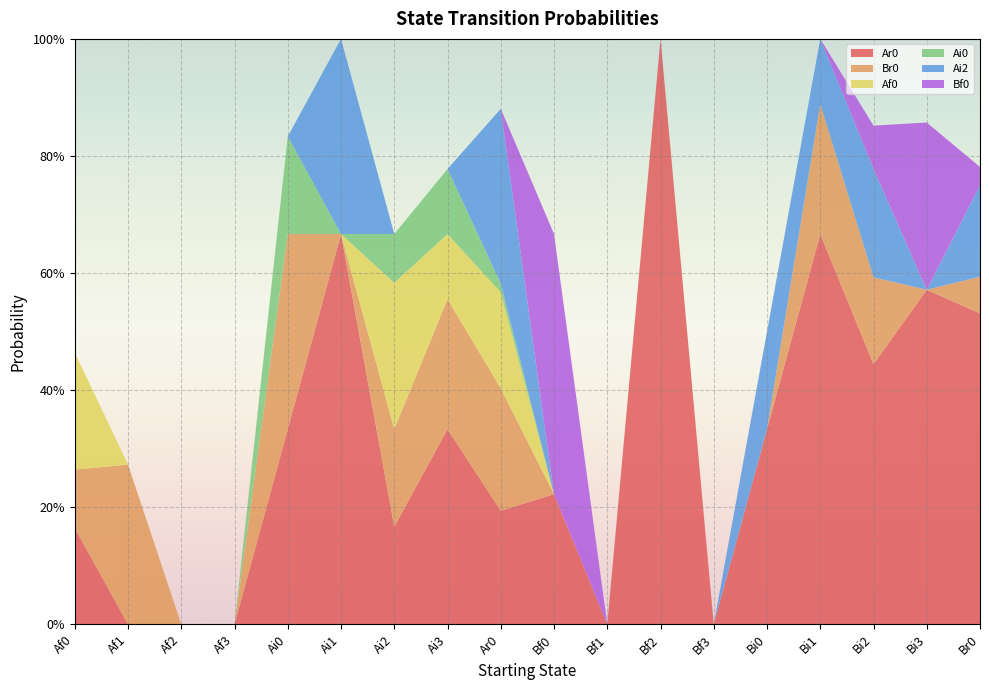

Reading left to right, extract all data points from this chart.

Ar0: Af0=0.2	Af1=0.0	Af2=0.0	Af3=0.0	Ai0=0.3	Ai1=0.7	Ai2=0.2	Ai3=0.3	Ar0=0.2	Bf0=0.2	Bf1=0.0	Bf2=1.0	Bf3=0.0	Bi0=0.3	Bi1=0.7	Bi2=0.4	Bi3=0.6	Br0=0.5
Br0: Af0=0.1	Af1=0.3	Af2=0.0	Af3=0.0	Ai0=0.3	Ai1=0.0	Ai2=0.2	Ai3=0.2	Ar0=0.2	Bf0=0.0	Bf1=0.0	Bf2=0.0	Bf3=0.0	Bi0=0.0	Bi1=0.2	Bi2=0.1	Bi3=0.0	Br0=0.1
Af0: Af0=0.2	Af1=0.0	Af2=0.0	Af3=0.0	Ai0=0.0	Ai1=0.0	Ai2=0.2	Ai3=0.1	Ar0=0.2	Bf0=0.0	Bf1=0.0	Bf2=0.0	Bf3=0.0	Bi0=0.0	Bi1=0.0	Bi2=0.0	Bi3=0.0	Br0=0.0
Ai0: Af0=0.0	Af1=0.0	Af2=0.0	Af3=0.0	Ai0=0.2	Ai1=0.0	Ai2=0.1	Ai3=0.1	Ar0=0.0	Bf0=0.0	Bf1=0.0	Bf2=0.0	Bf3=0.0	Bi0=0.0	Bi1=0.0	Bi2=0.0	Bi3=0.0	Br0=0.0
Ai2: Af0=0.0	Af1=0.0	Af2=0.0	Af3=0.0	Ai0=0.0	Ai1=0.3	Ai2=0.0	Ai3=0.0	Ar0=0.3	Bf0=0.0	Bf1=0.0	Bf2=0.0	Bf3=0.0	Bi0=0.2	Bi1=0.1	Bi2=0.2	Bi3=0.0	Br0=0.2
Bf0: Af0=0.0	Af1=0.0	Af2=0.0	Af3=0.0	Ai0=0.0	Ai1=0.0	Ai2=0.0	Ai3=0.0	Ar0=0.0	Bf0=0.4	Bf1=0.0	Bf2=0.0	Bf3=0.0	Bi0=0.0	Bi1=0.0	Bi2=0.1	Bi3=0.3	Br0=0.0